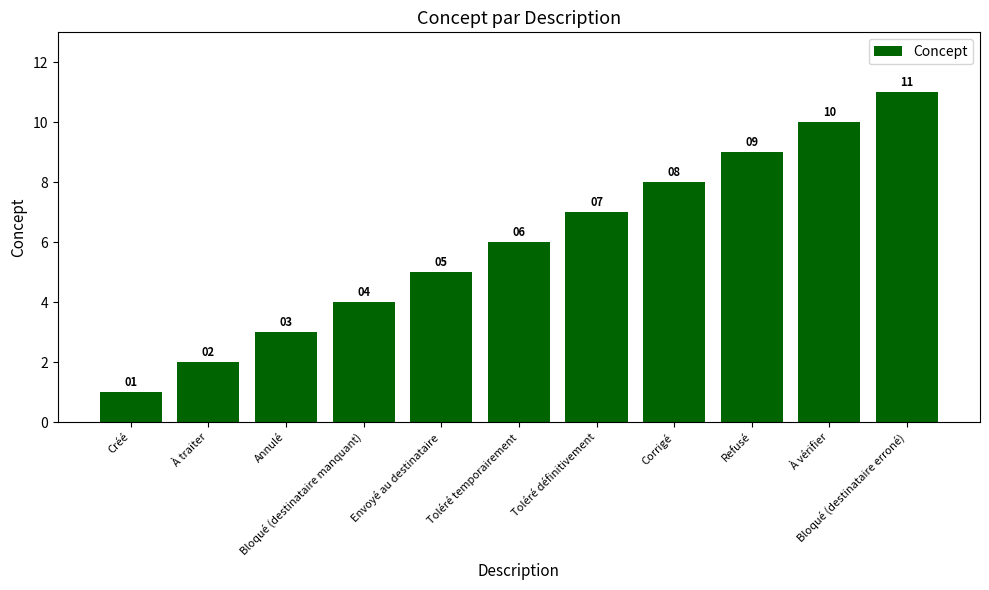

True or false: the data shows 3 at À traiter.

False